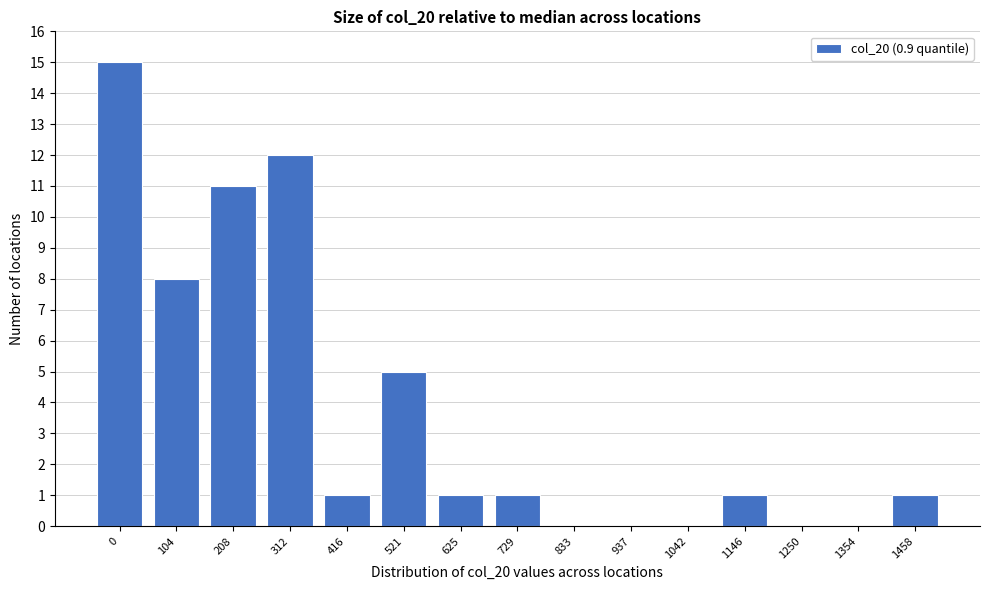

Reading left to right, transcribe all the data shown in this chart.

0=15	104=8	208=11	312=12	416=1	521=5	625=1	729=1	833=0	937=0	1042=0	1146=1	1250=0	1354=0	1458=1